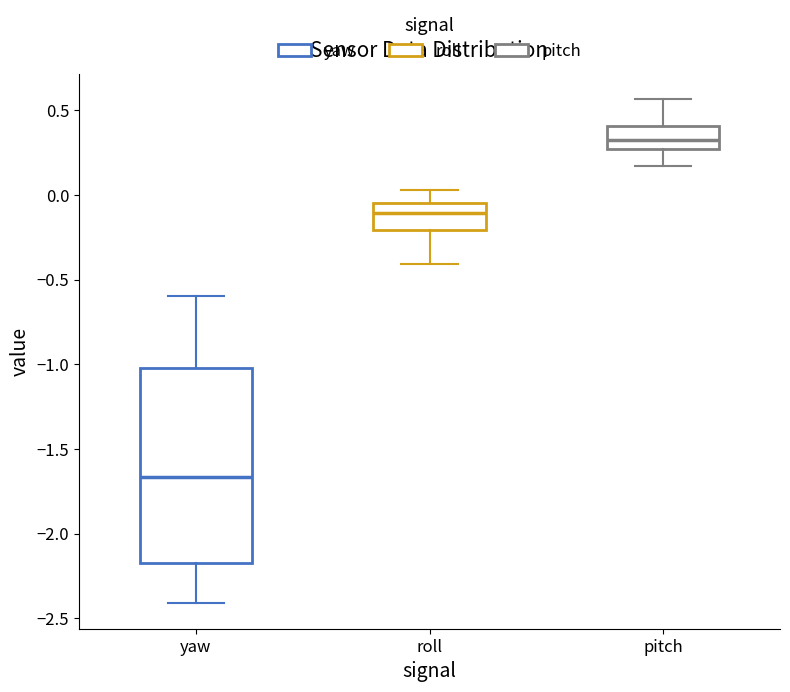

Where does the lower whisker of the box for roll end on the y-axis? The values are not printed on the chart, so give them approximately, as read against the axis.

-0.40